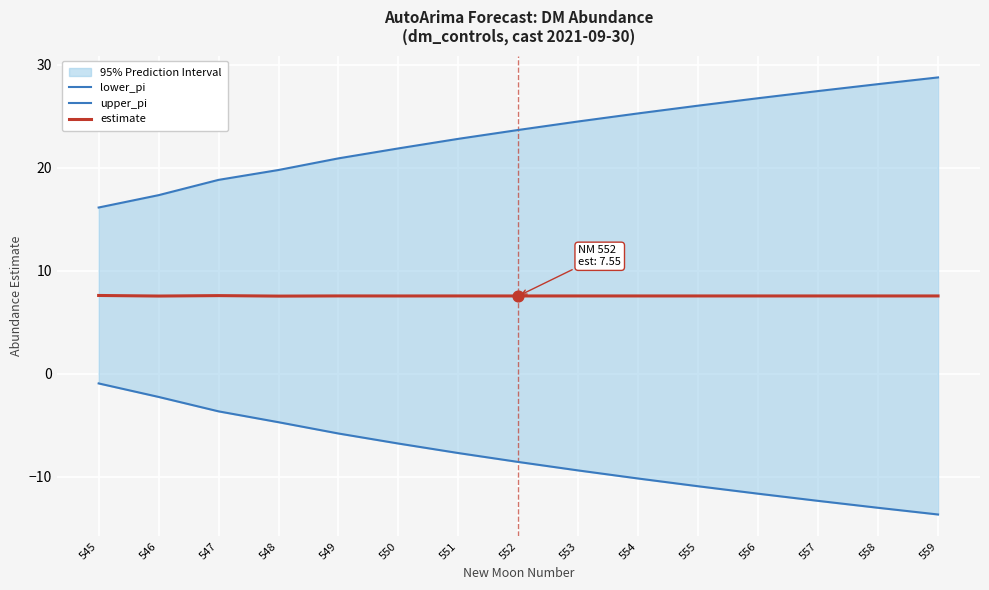

Which series contains the highest Y value?

upper_pi